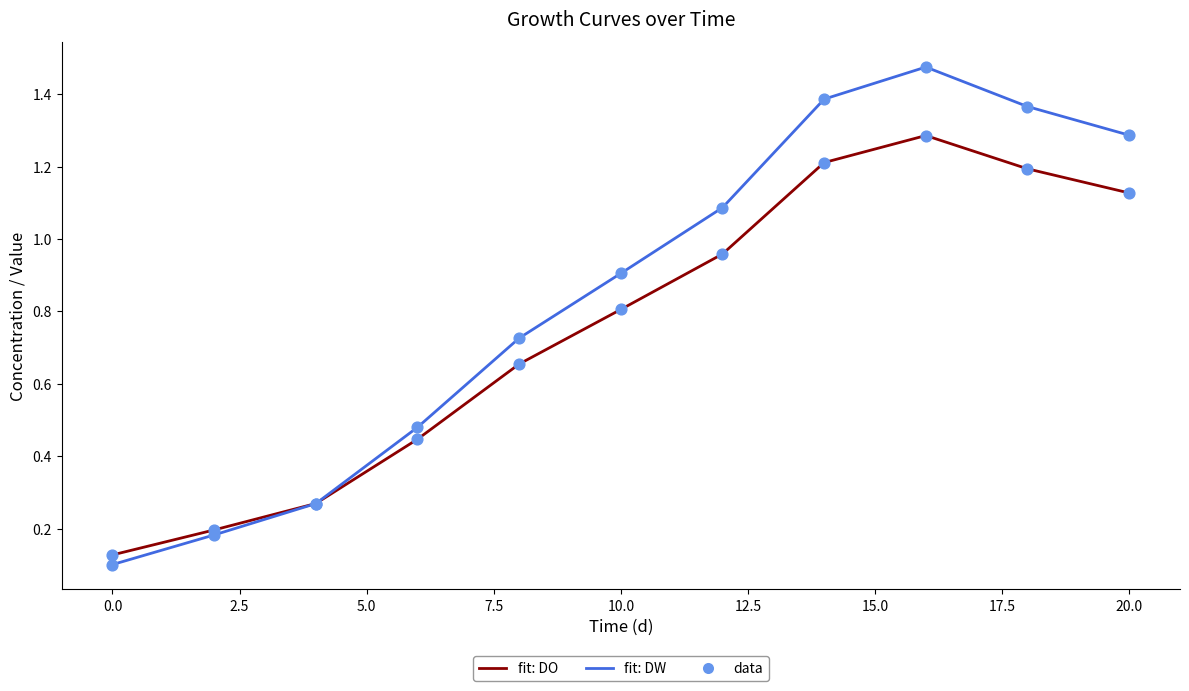

Which series has the largest total across all categories?

fit: DW